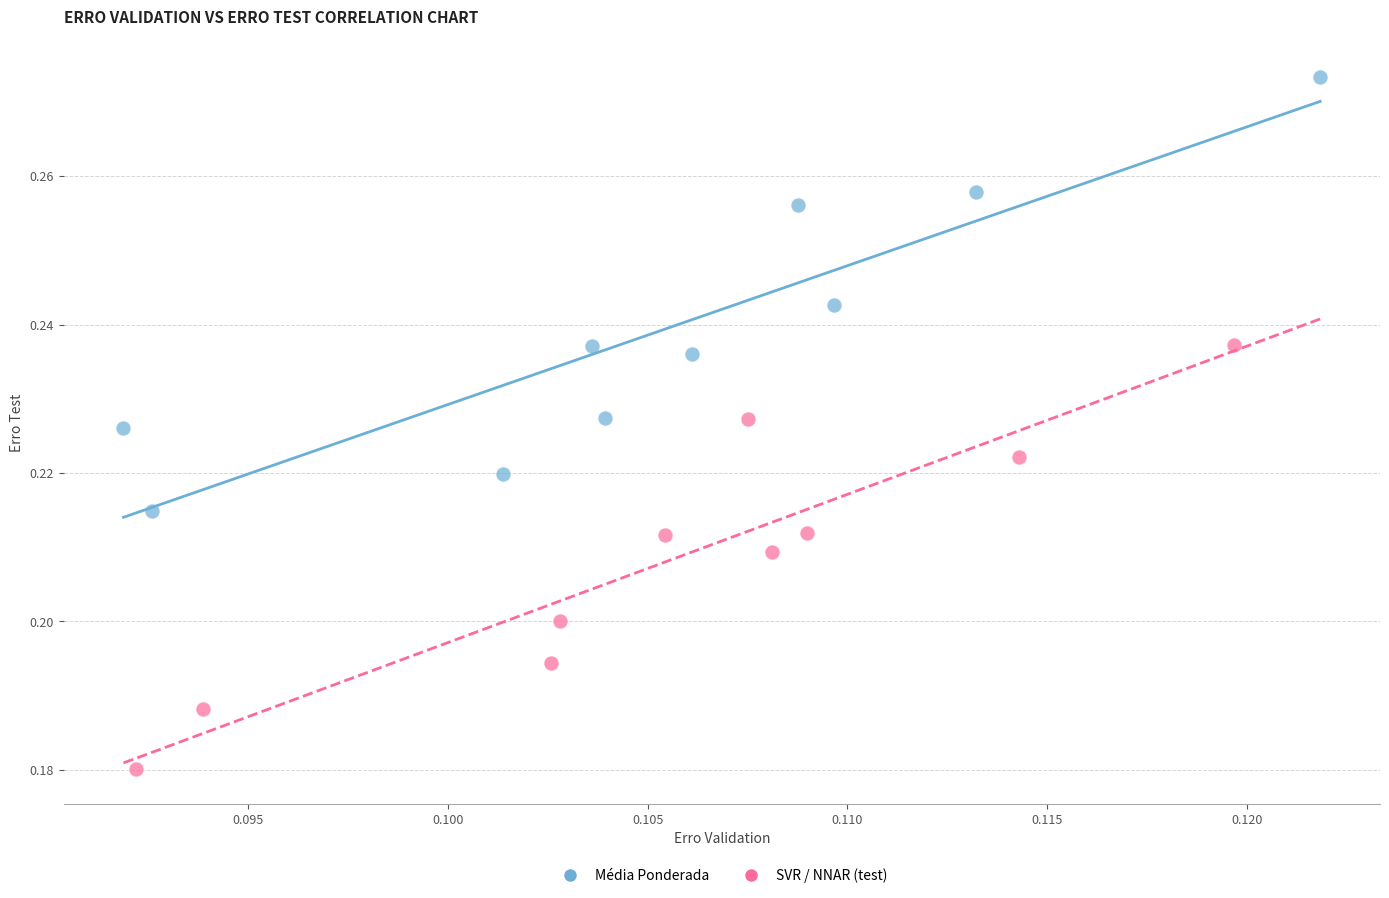

Which series contains the highest Y value?

Média Ponderada